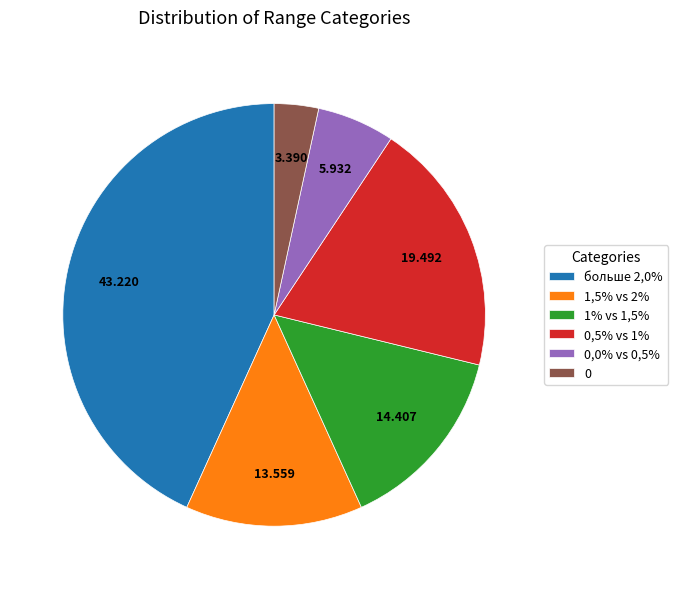

Is 1% vs 1,5% the majority of the pie?

No